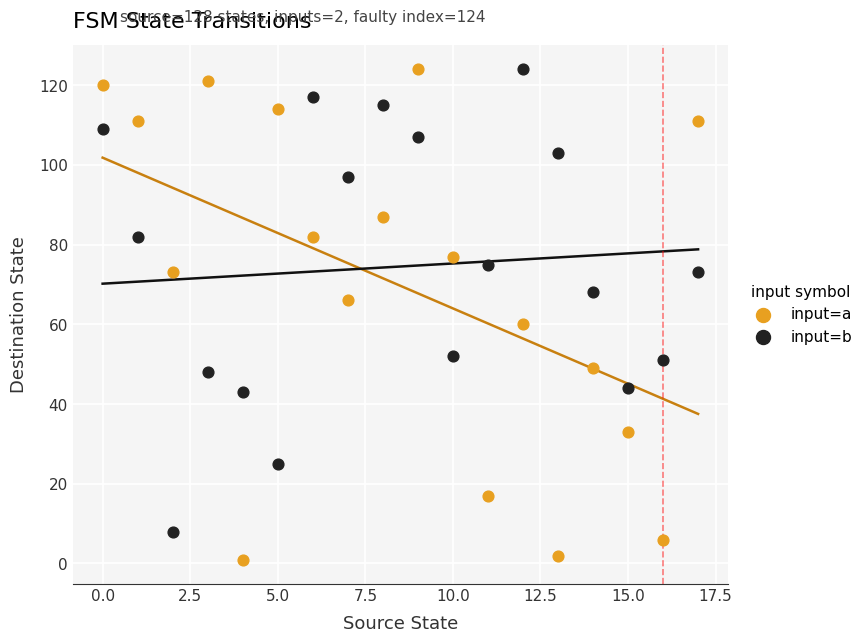

In the input=a series, what Y value is closest to 62?

60